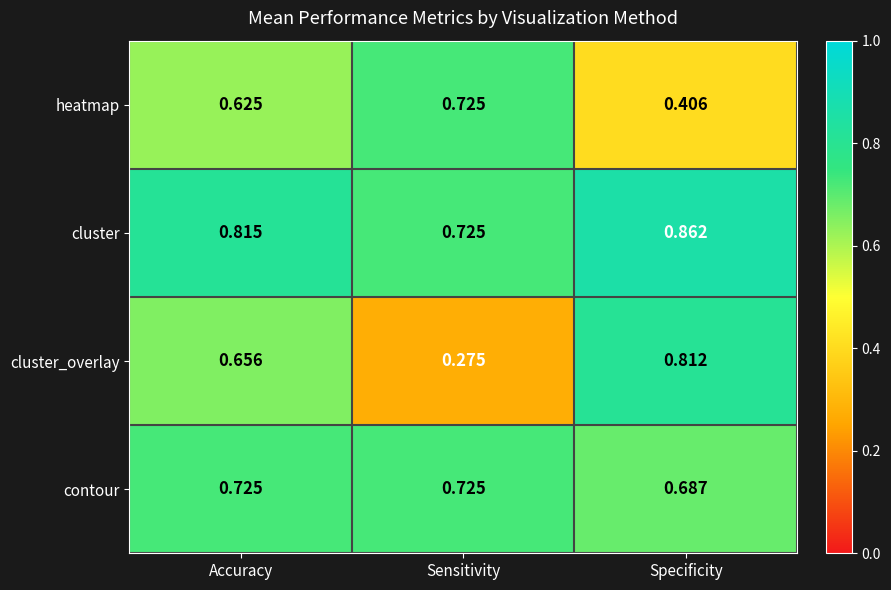

Which series changed the most between Accuracy and Sensitivity?

cluster_overlay